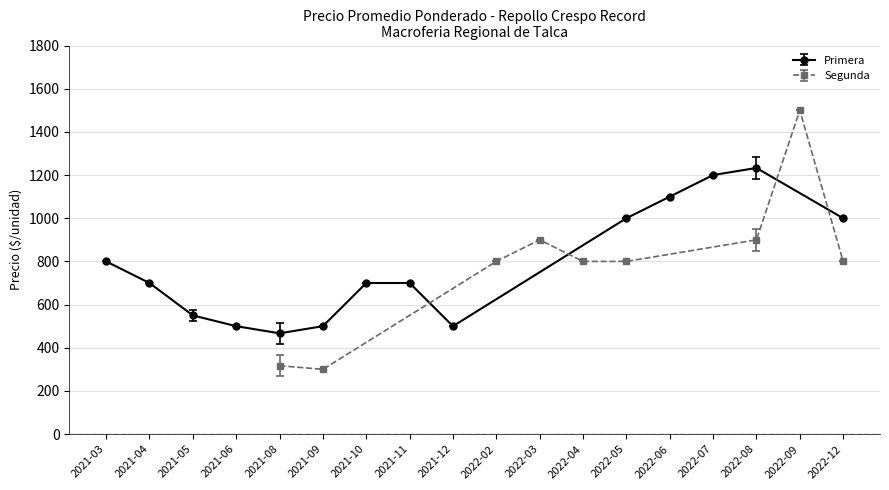

The value of Primera at 2021-12 is 500. True or false?

True